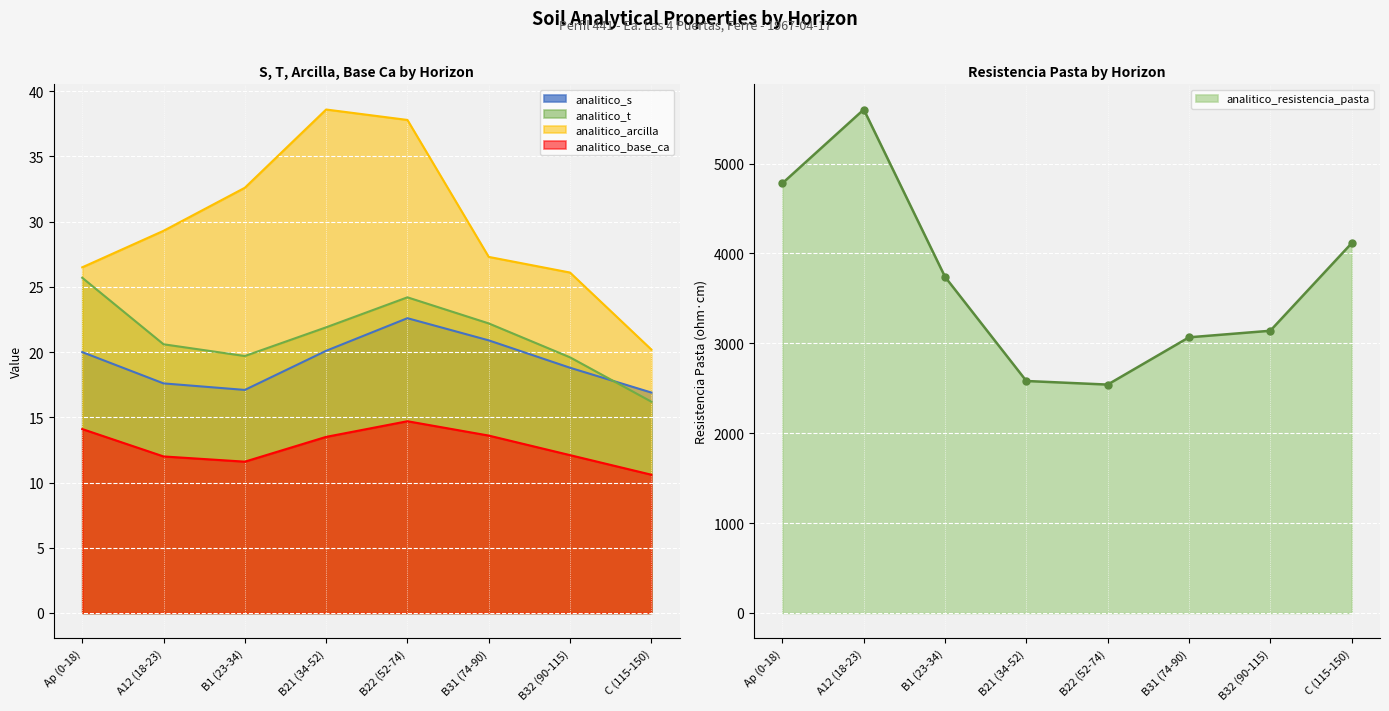

True or false: analitico_resistencia_pasta and analitico_base_ca cross at least once.

False